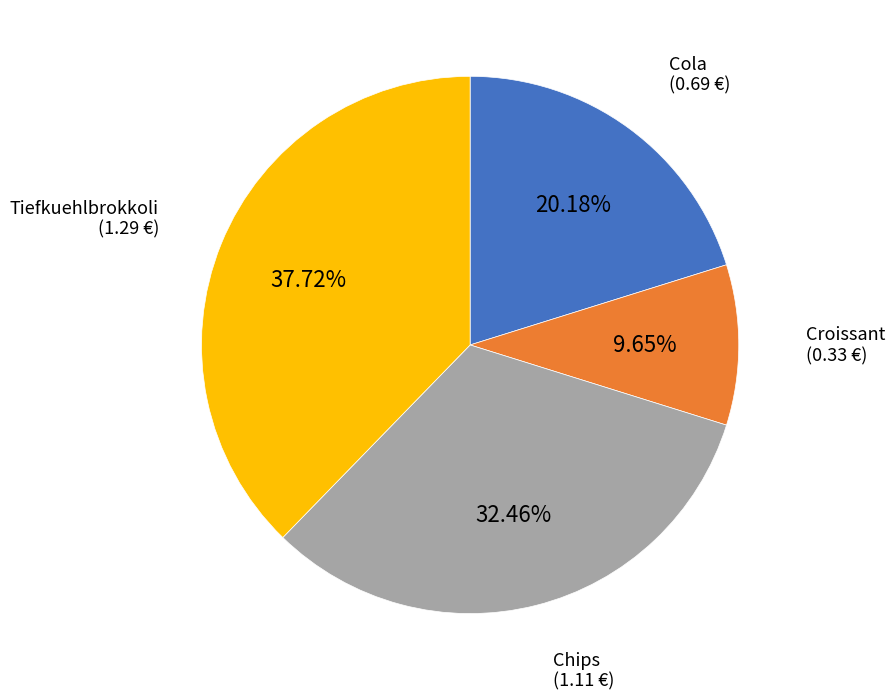

Is there any slice that represents more than half of the pie?

No